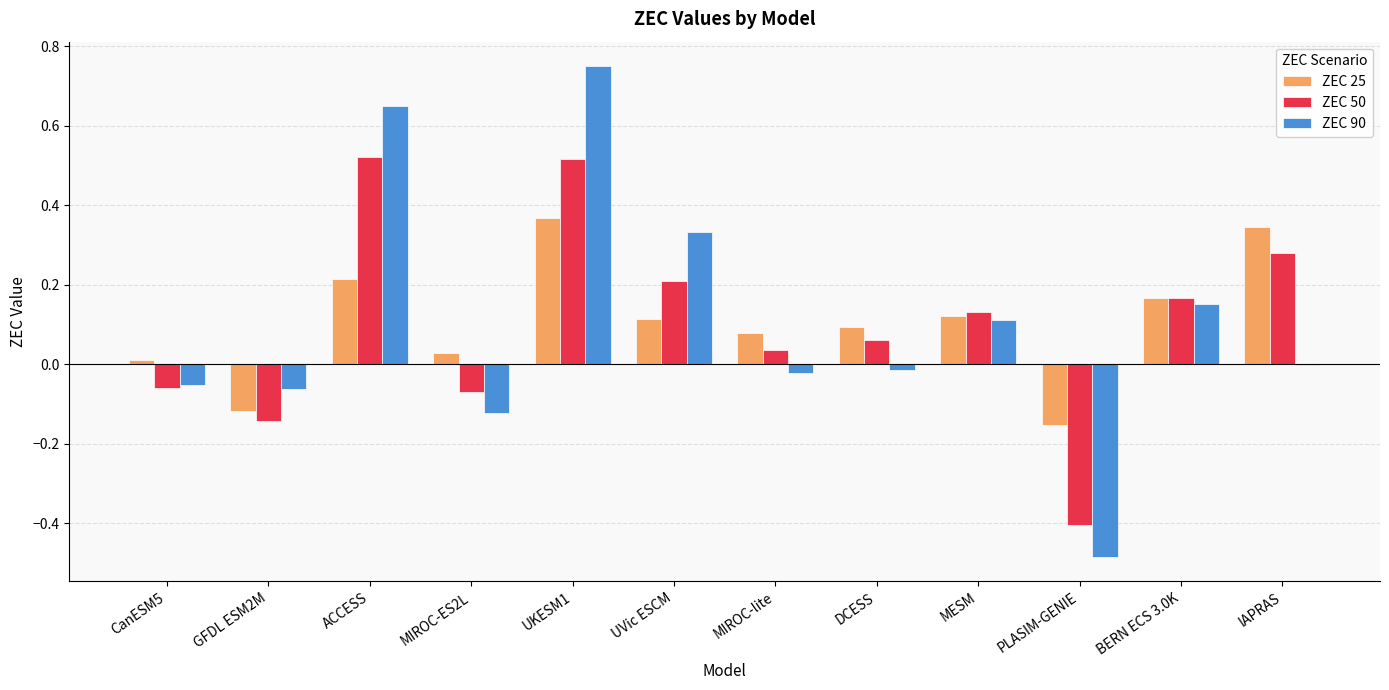

Which series changed the most between ACCESS and MIROC-ES2L?

ZEC 90